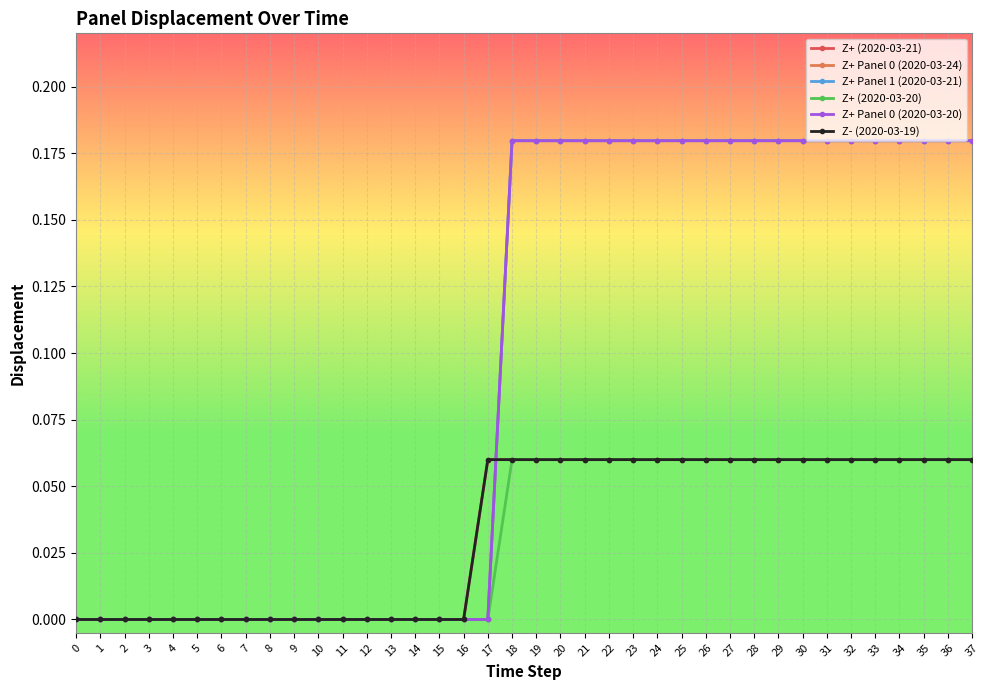

At how many categories does at least one series exceed 0?

21